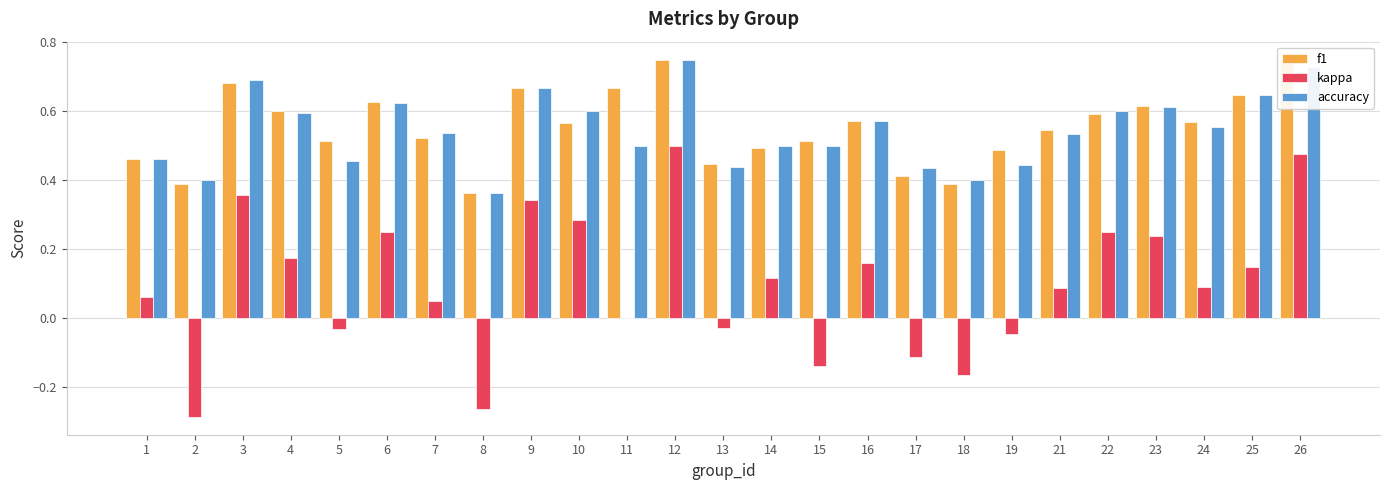

True or false: f1 has a value of 0.4 at 17.

True